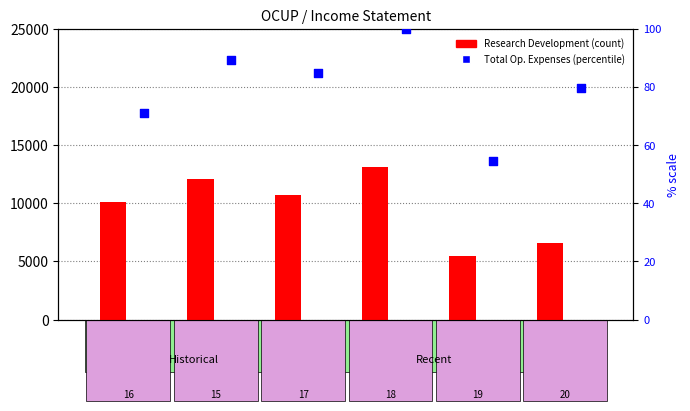

Which series has the largest Y range (max minus min)?

Research Development